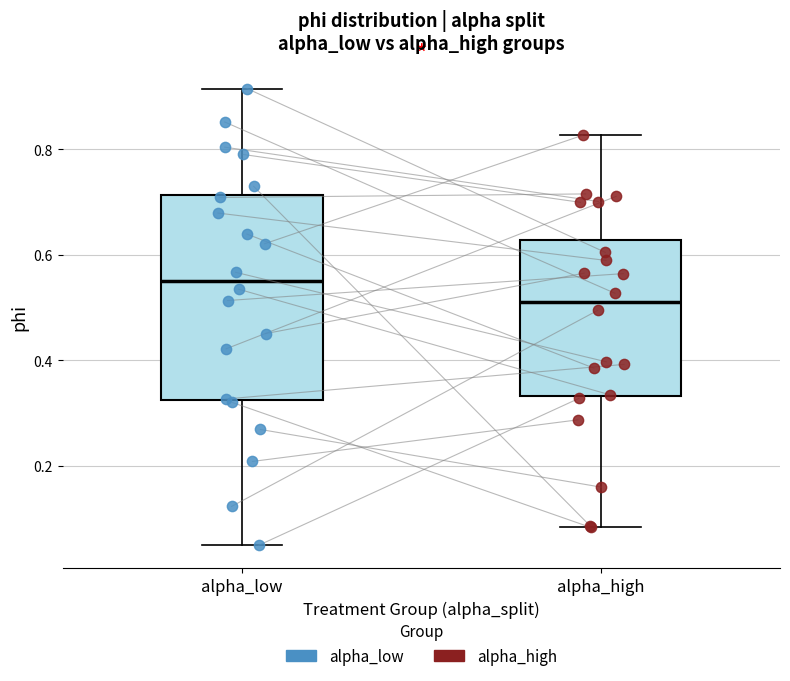

Reading left to right, read every box against the y-axis: the position of its median line, the range the box covers, and the ends of its whiskers. The values are not printed on the chart, so give them approximately, as read against the axis.

alpha_low: median 0.56, box 0.32 to 0.72, whiskers 0.04 to 0.92
alpha_high: median 0.52, box 0.34 to 0.62, whiskers 0.08 to 0.82